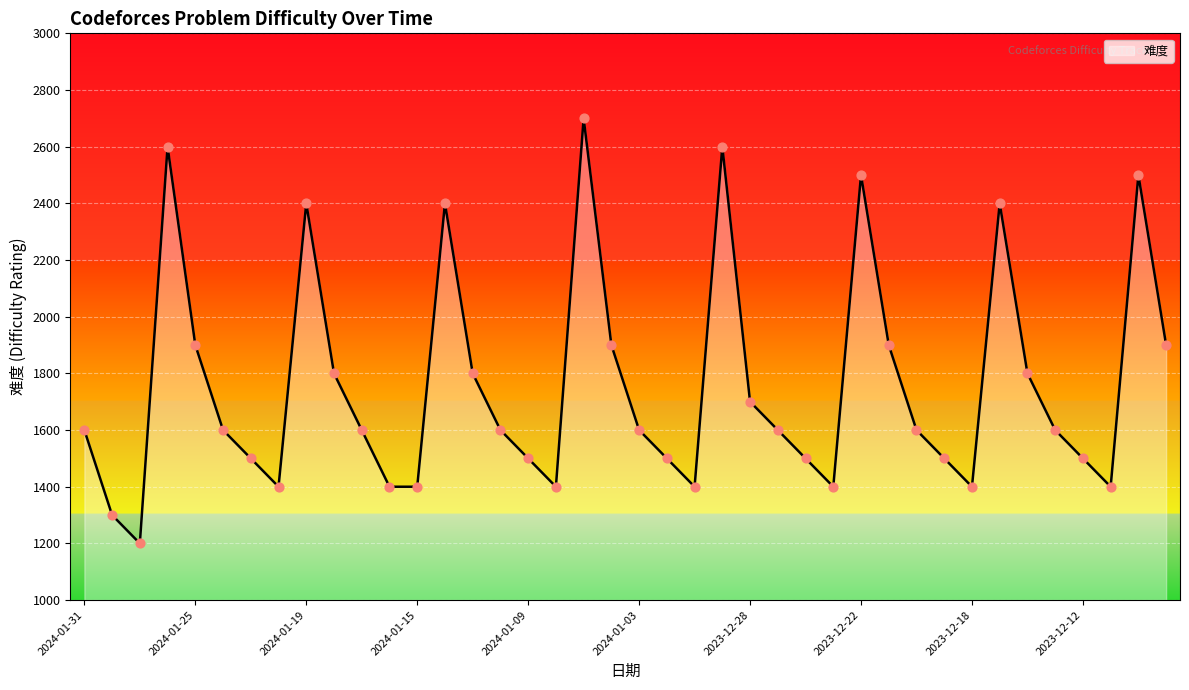

What is the minimum value shown in the chart?

1200